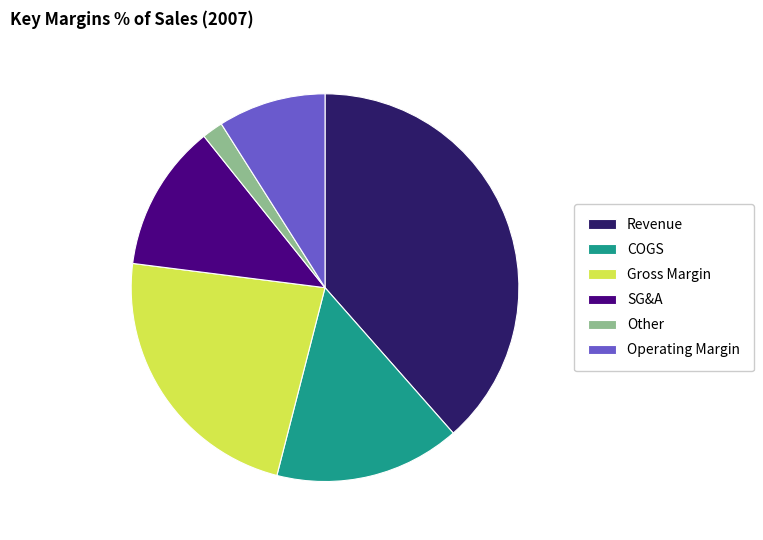

Does any single category account for the majority?

No